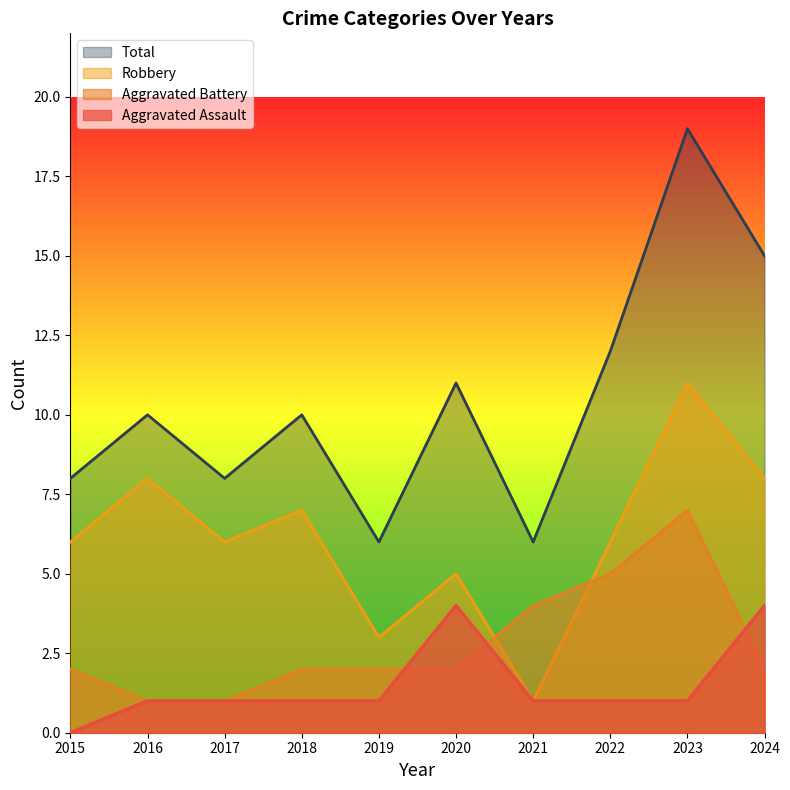

How many values in the Robbery series exceed 6?

4